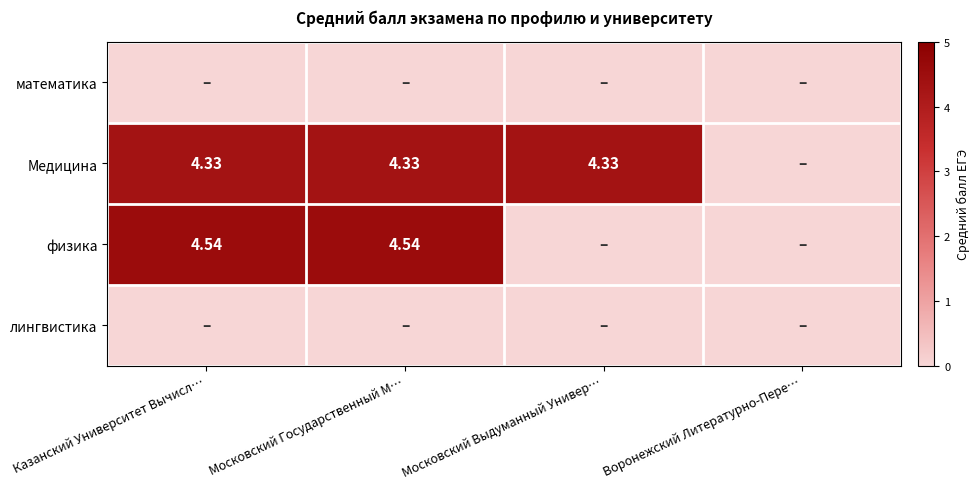

Is it true that Медицина equals 4.3 at Московский Государственный М…?

True